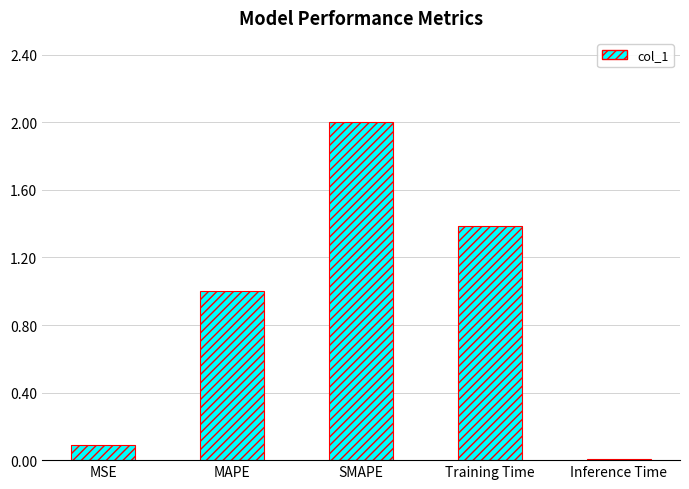

What position from the right is MSE?

5